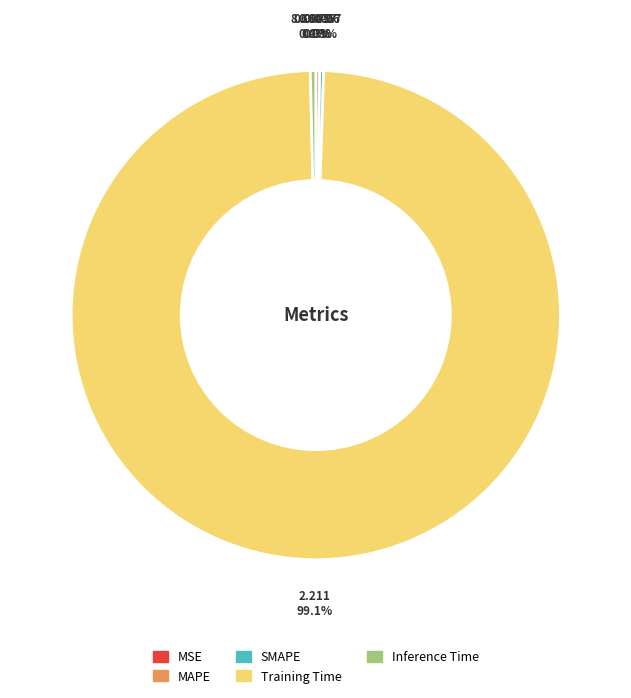

Which slice represents more than half of the pie?

Training Time